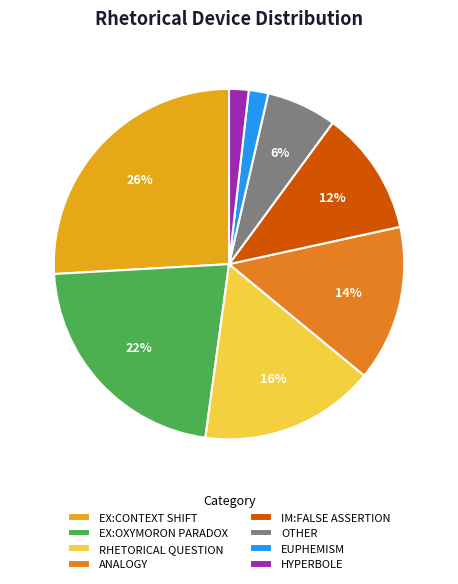

To the nearest percent, what is the difference between the RHETORICAL QUESTION and ANALOGY slice percentages?

2%